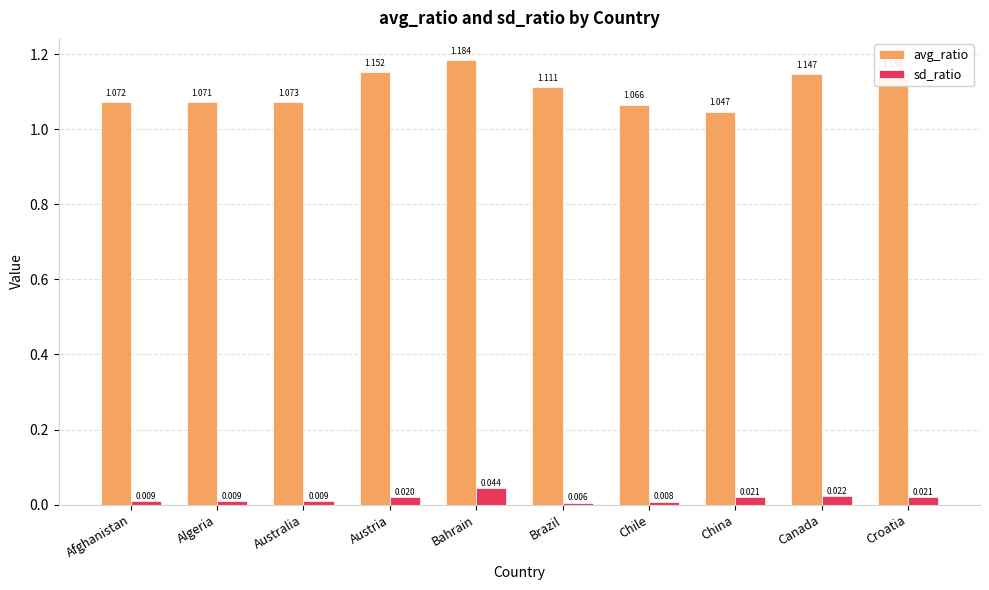

Which series changed the most between Brazil and Croatia?

avg_ratio